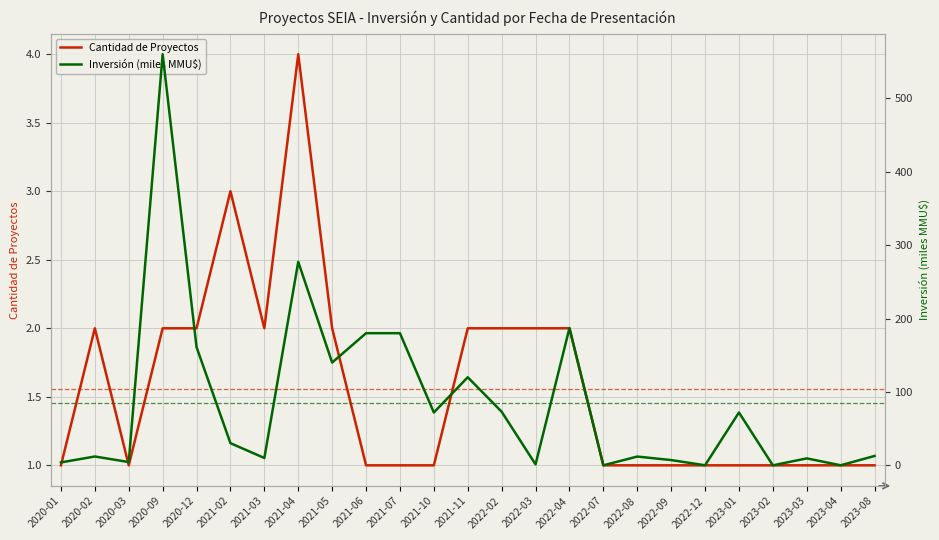

List the labels in order of Inversión (miles MMU$) value, largest first.

2020-09, 2021-04, 2022-04, 2021-06, 2021-07, 2020-12, 2021-05, 2021-11, 2022-02, 2021-10, 2023-01, 2021-02, 2023-08, 2020-02, 2022-08, 2021-03, 2023-03, 2022-09, 2020-03, 2020-01, 2022-03, 2022-12, 2023-04, 2022-07, 2023-02